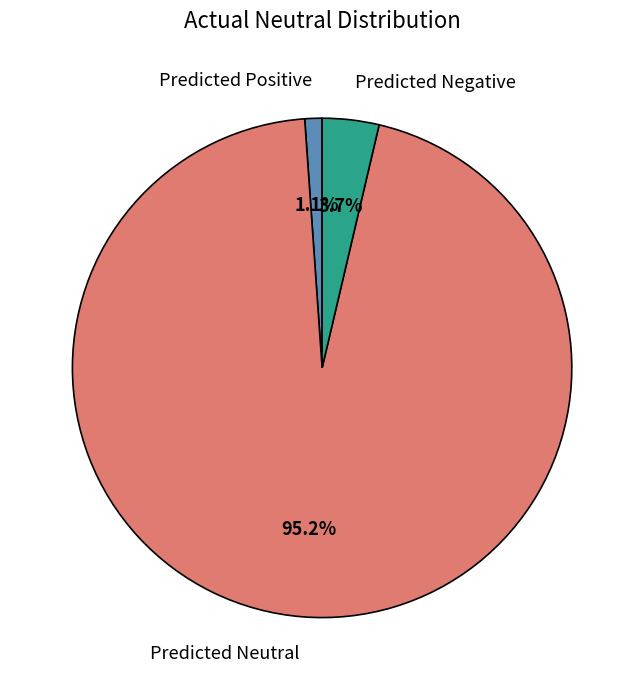

Which category accounts for the majority?

Predicted Neutral